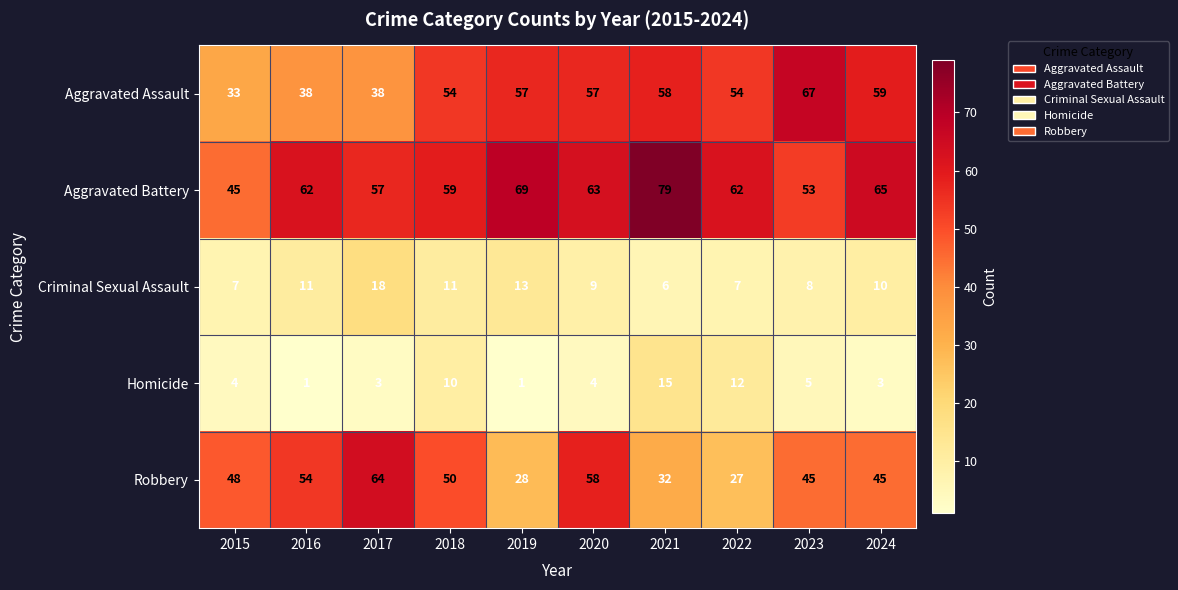

Which series has the largest range (max minus min)?

Robbery